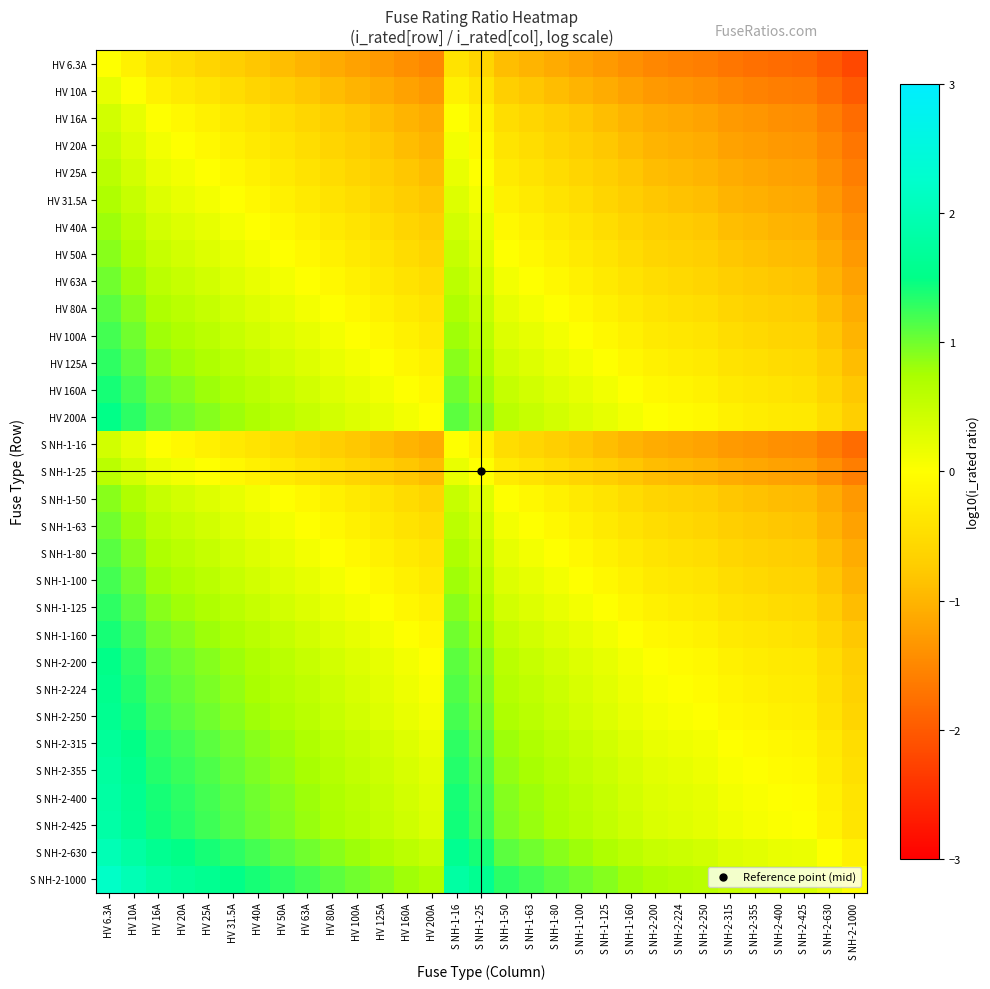

Which category has the lowest value across all series?

S NH-2-1000